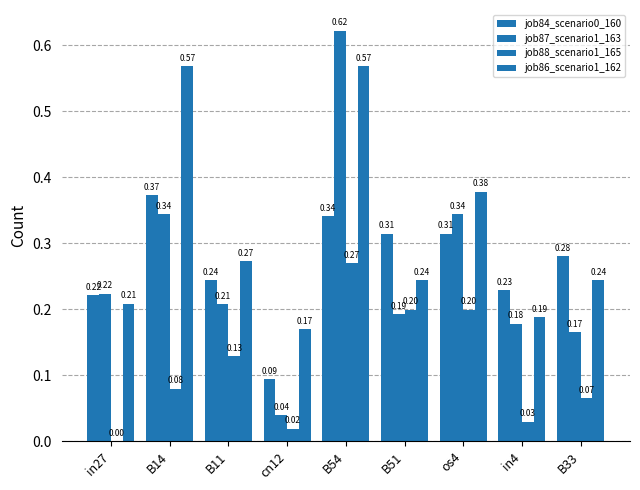

What is the spread (max minus min) of values at B54?

0.4